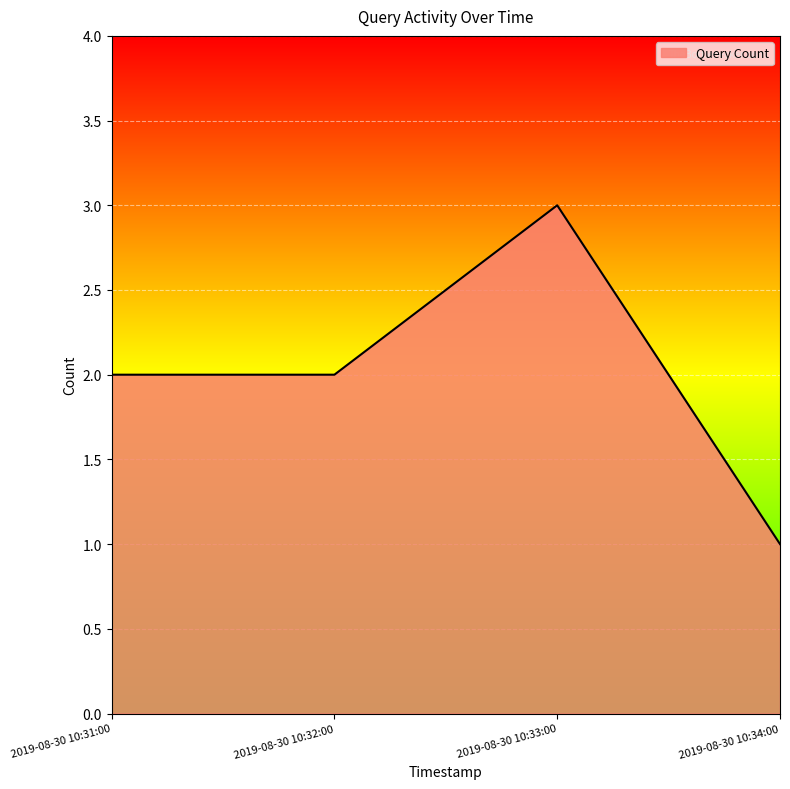

Between 2019-08-30 10:31:00 and 2019-08-30 10:33:00, which is larger?

2019-08-30 10:33:00